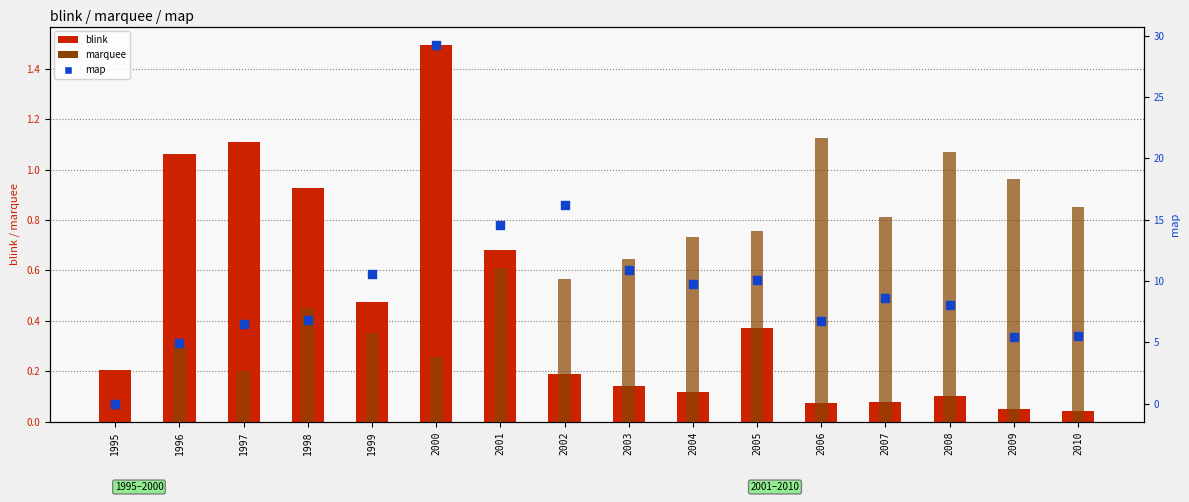

Is the value of marquee at 2008 greater than the value of map at 2010?

No